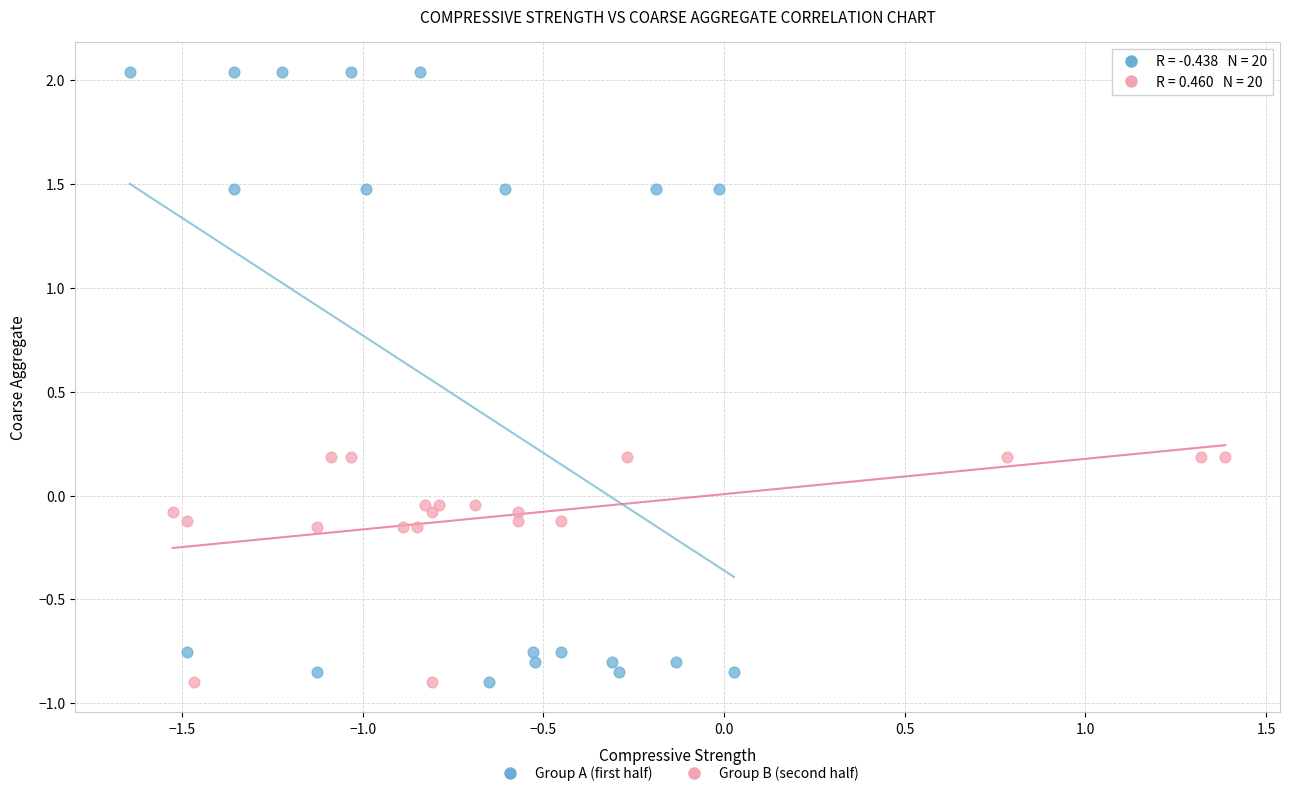

Which series has the largest Y range (max minus min)?

Group A (first half)